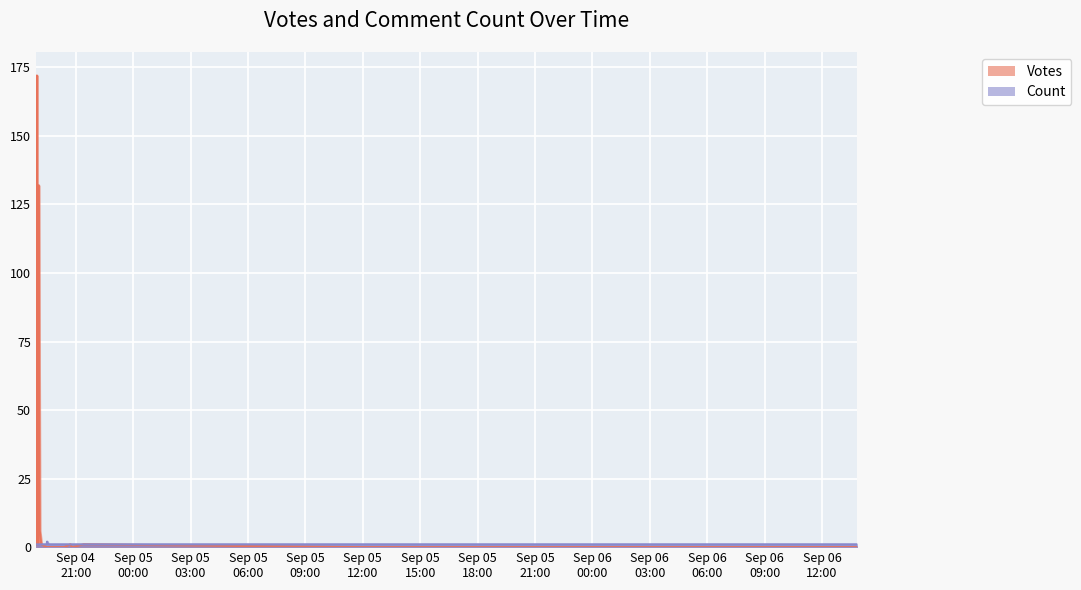

Reading left to right, what are all the values shown in this chart?

Votes: 1	66	1	172	2	2	1	132	6	1	0	0	0	0	0	0	0	0	0	0	0	1	0	1	0	0	0	0	0	0	0
Count: 1	1	1	1	1	1	1	1	1	1	1	2	1	1	1	1	1	1	1	1	1	1	1	1	1	1	1	1	1	1	1